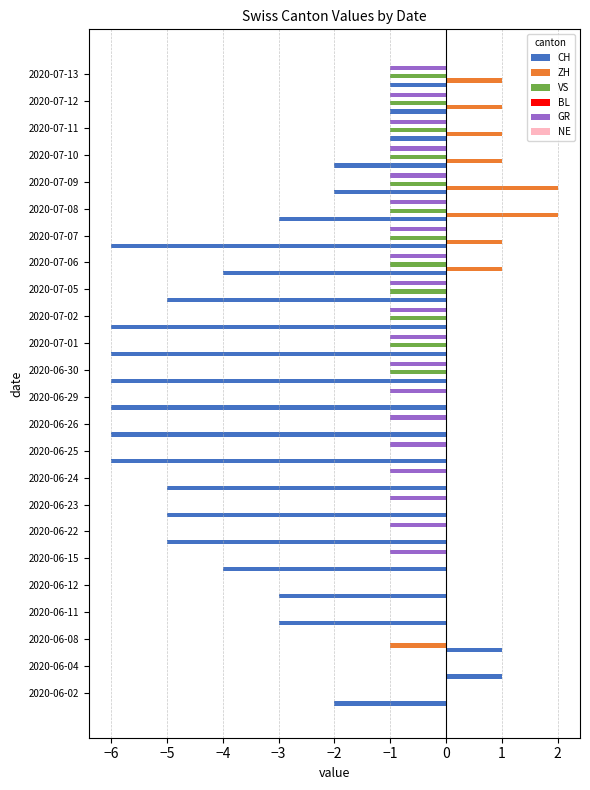

What is the sum of all CH values?

-86